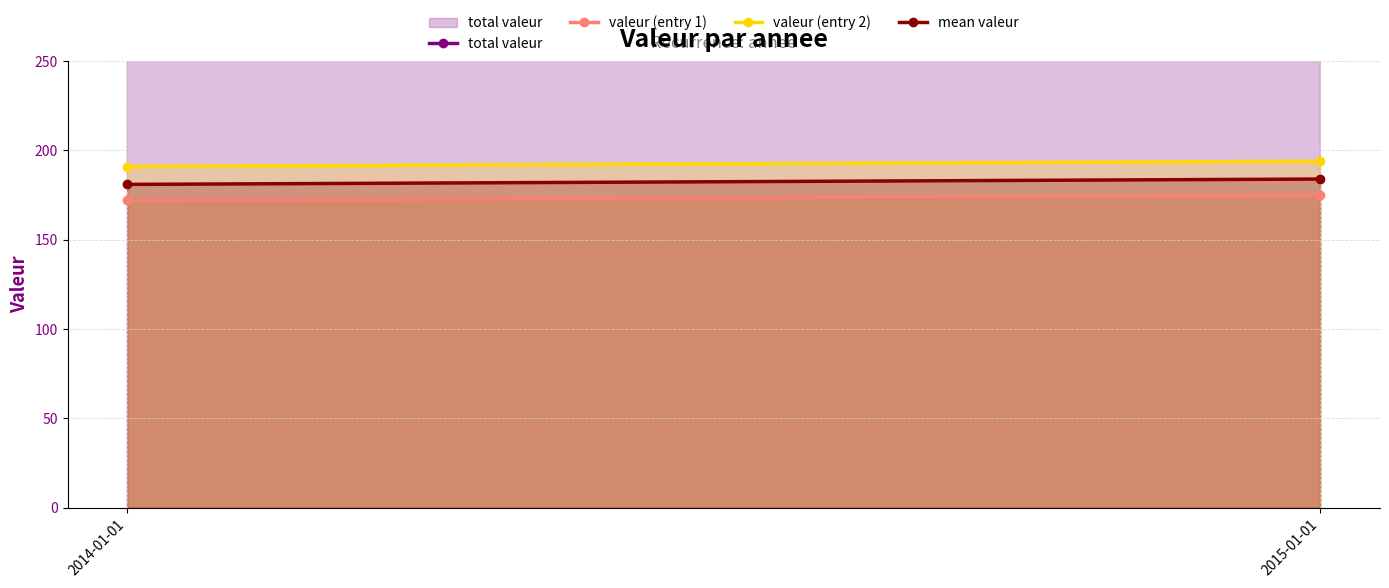

What is the minimum value for valeur (entry 2)?

191